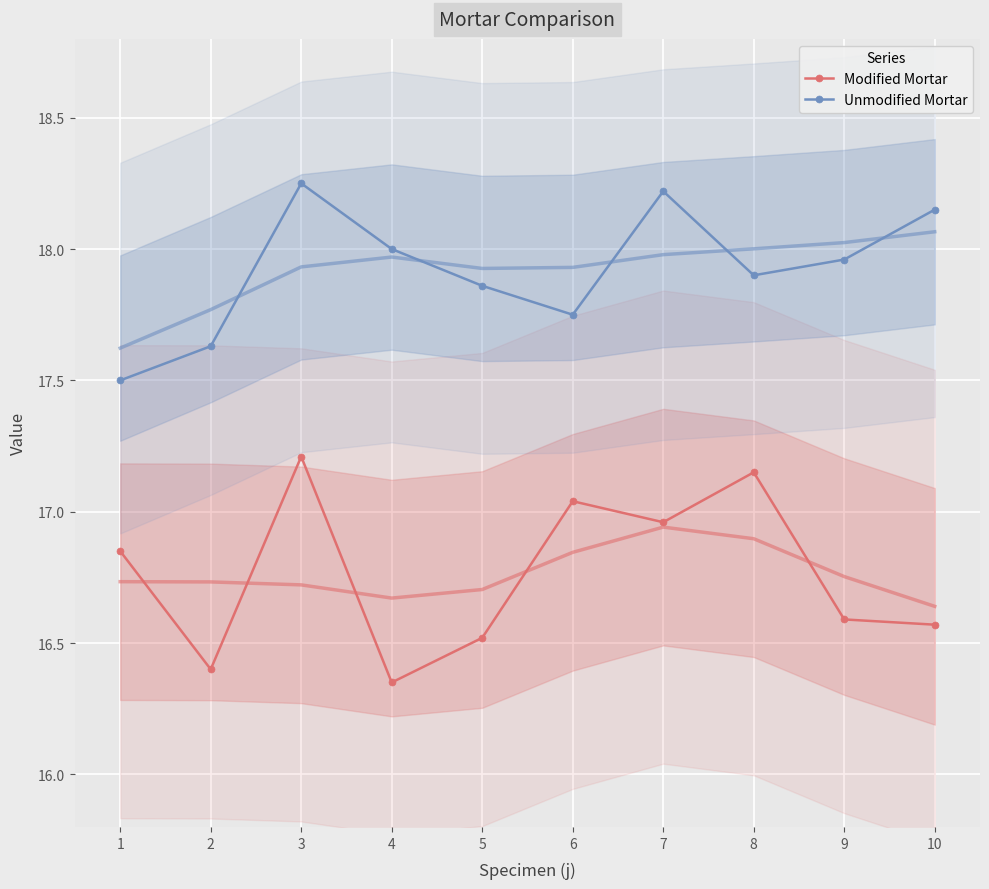

What is the minimum value for Unmodified Mortar?

17.5